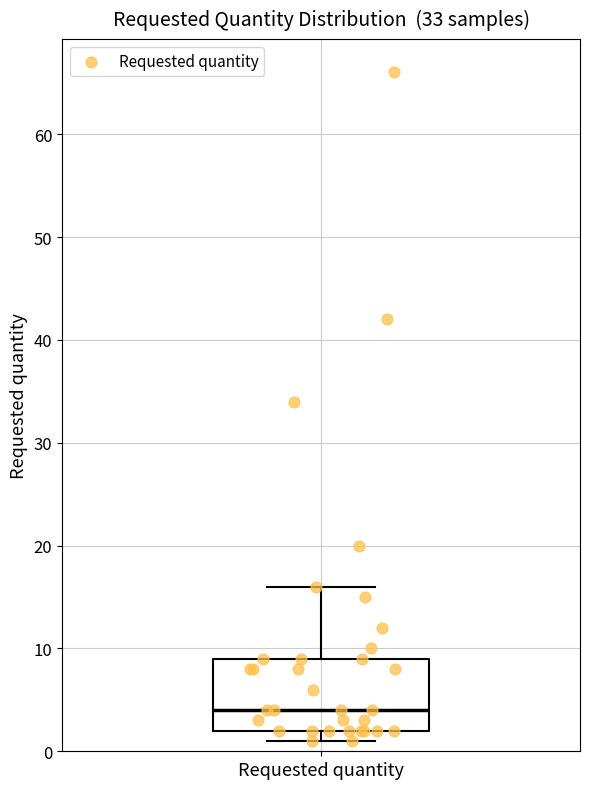

Transcribe this box plot: give where the median line is, the range the box spans, and where the two whiskers end, as read against the y-axis. The values are not printed on the chart, so give them approximately, as read against the axis.

median 4, box 2 to 9, whiskers 1 to 16